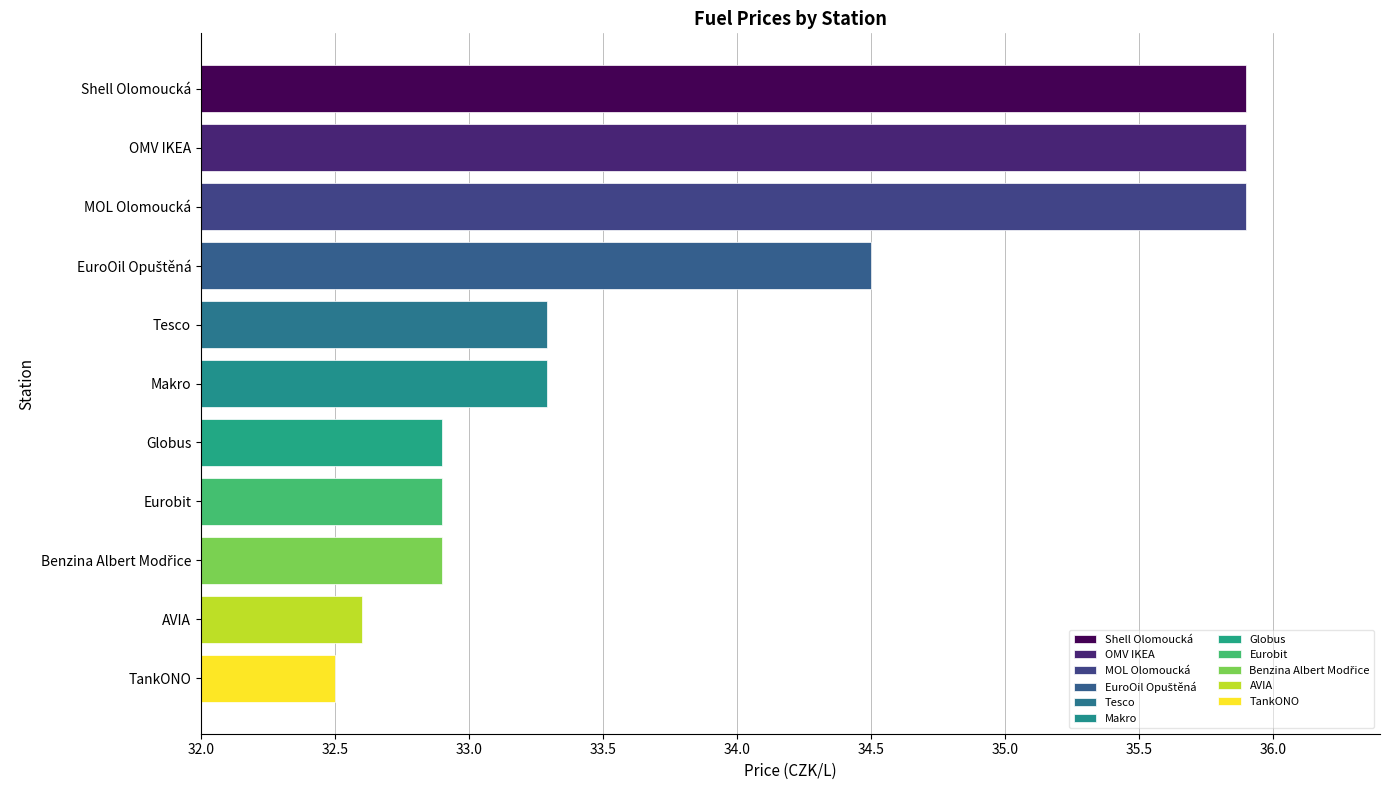

Reading top to bottom, what are all the values shown in this chart?

35.9	35.9	35.9	34.5	33.3	33.3	32.9	32.9	32.9	32.6	32.5